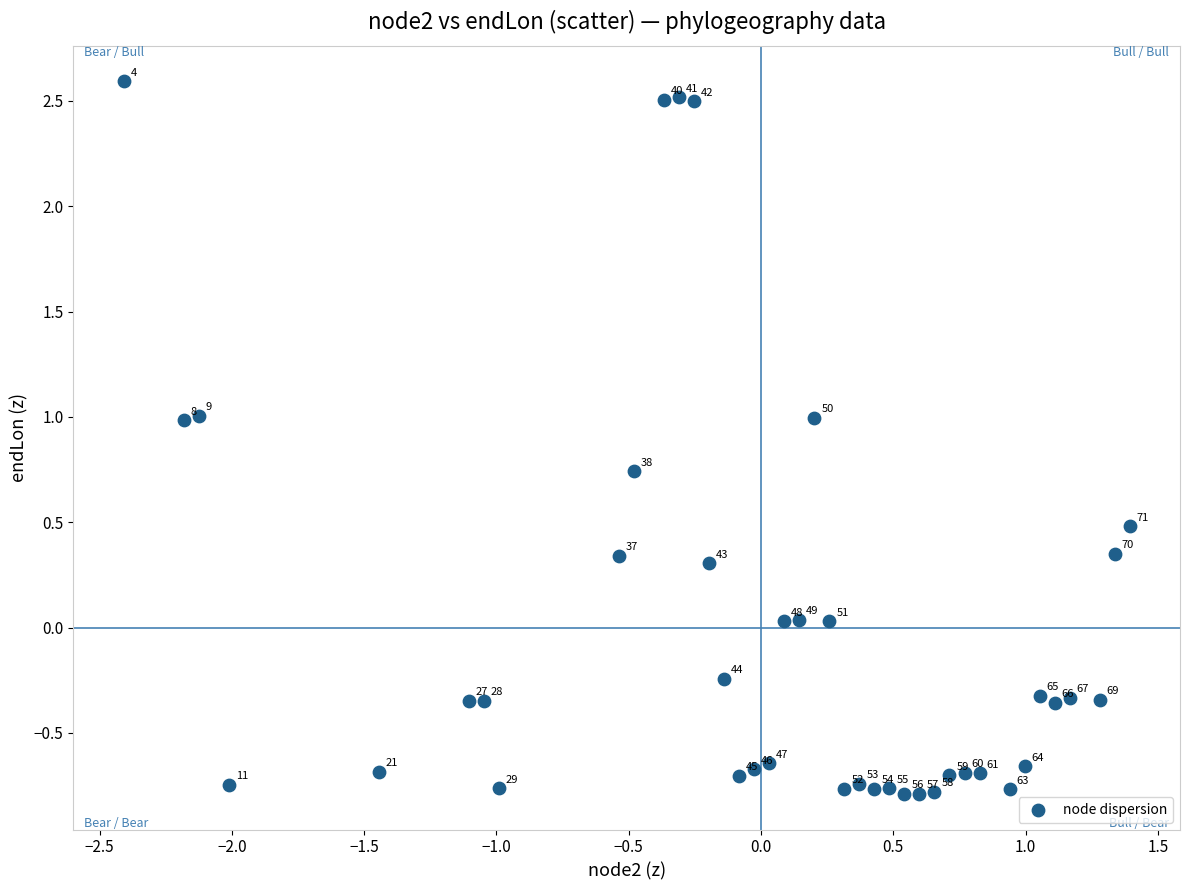

What is the range of Y values (max minus min)?

3.4